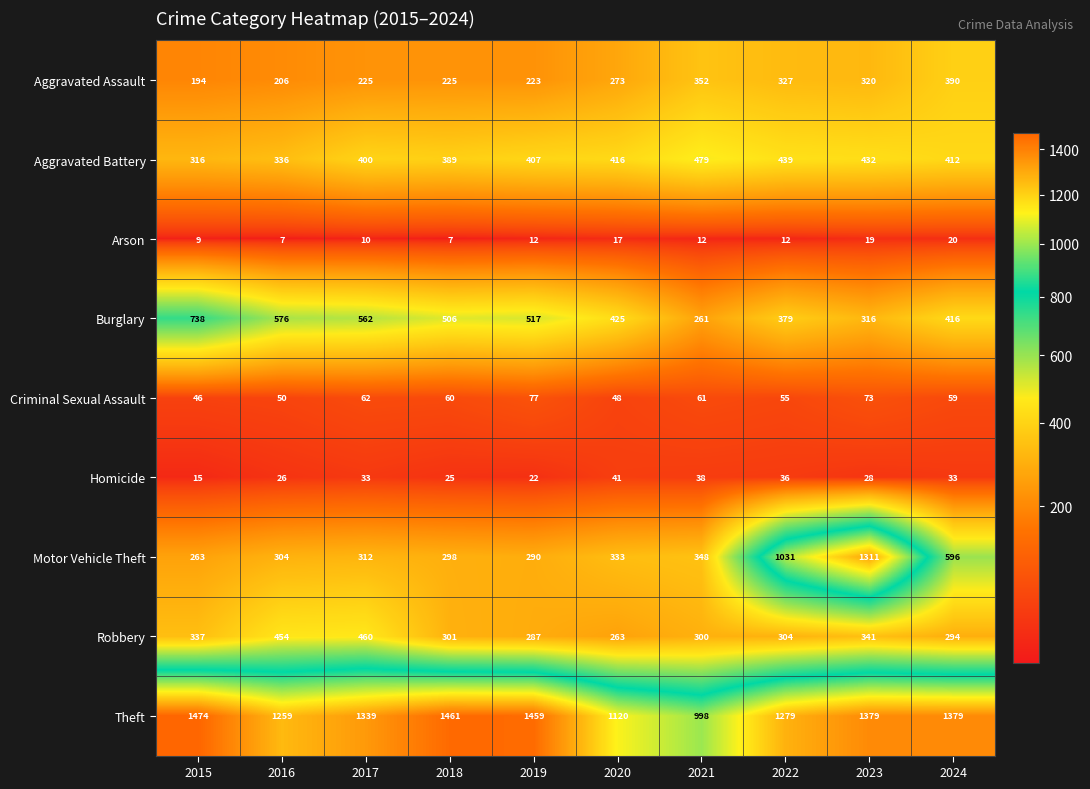

At which label is Theft closest to 1236?

2016